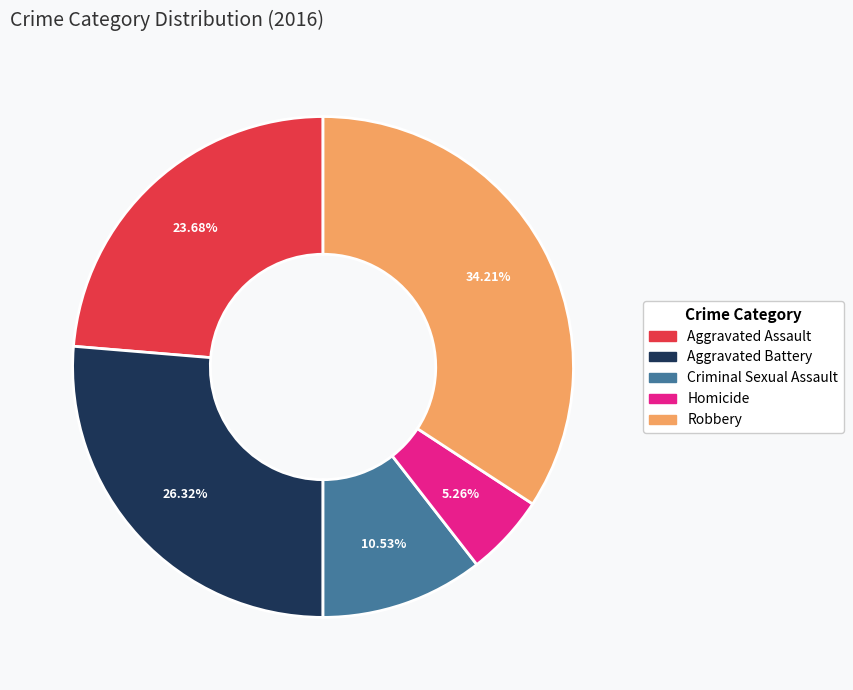

To the nearest percent, what percentage of the pie is Aggravated Battery?

26%